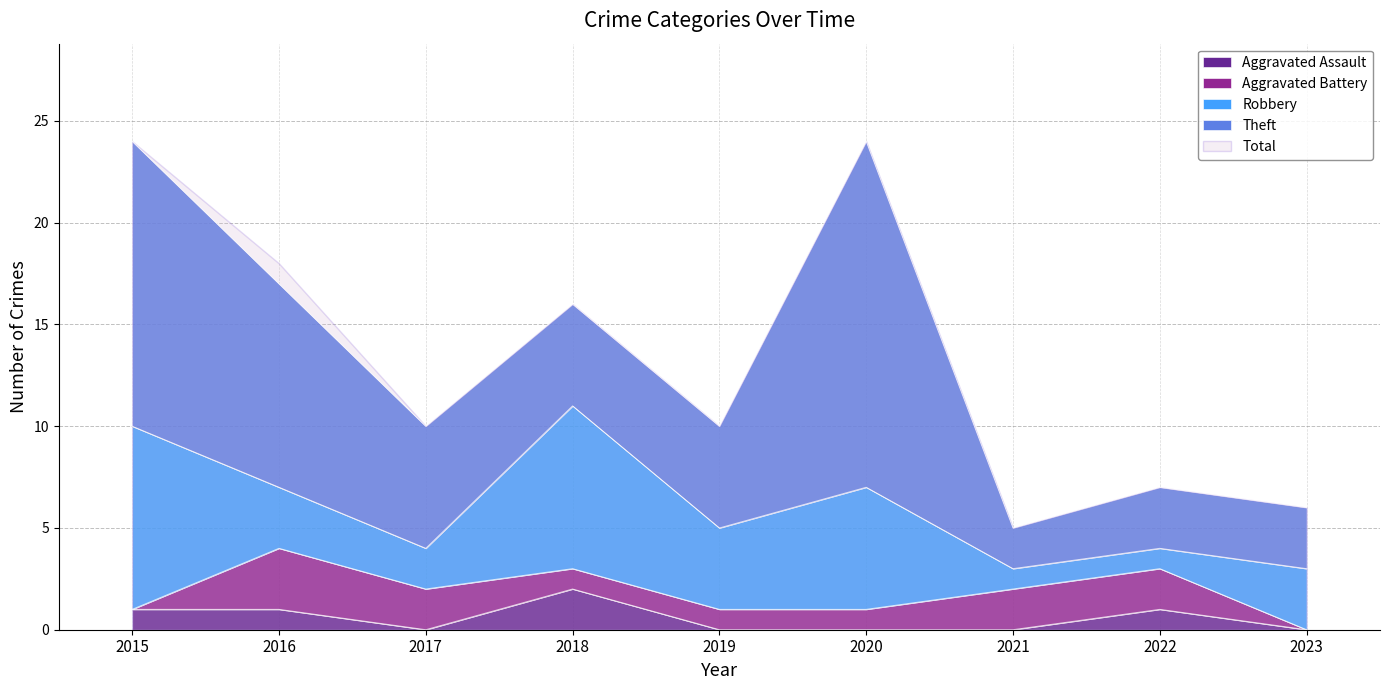

Which has a higher value, 2022 or 2018?

2018